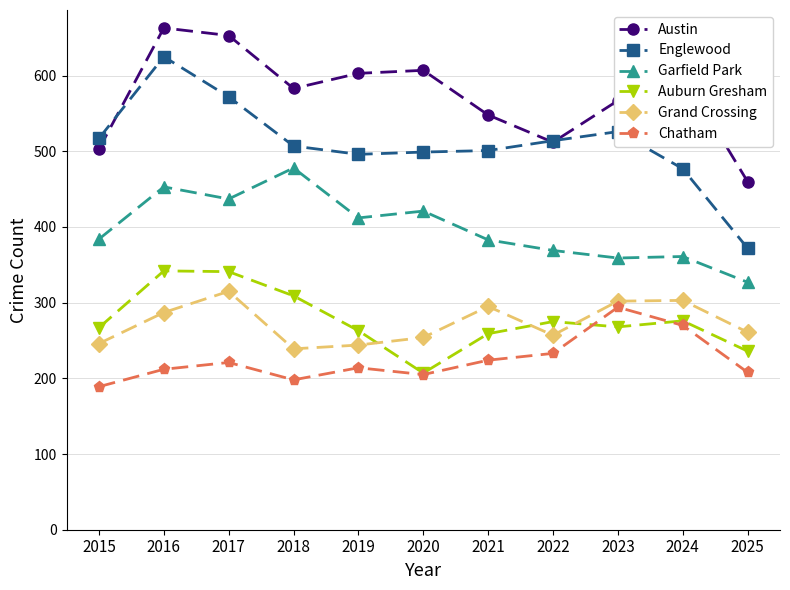

What is the total value across all series at 2021?

2210